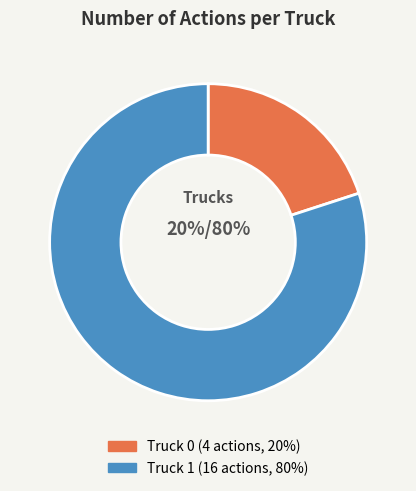

To the nearest percent, what percentage of the pie is Truck 0?

20%